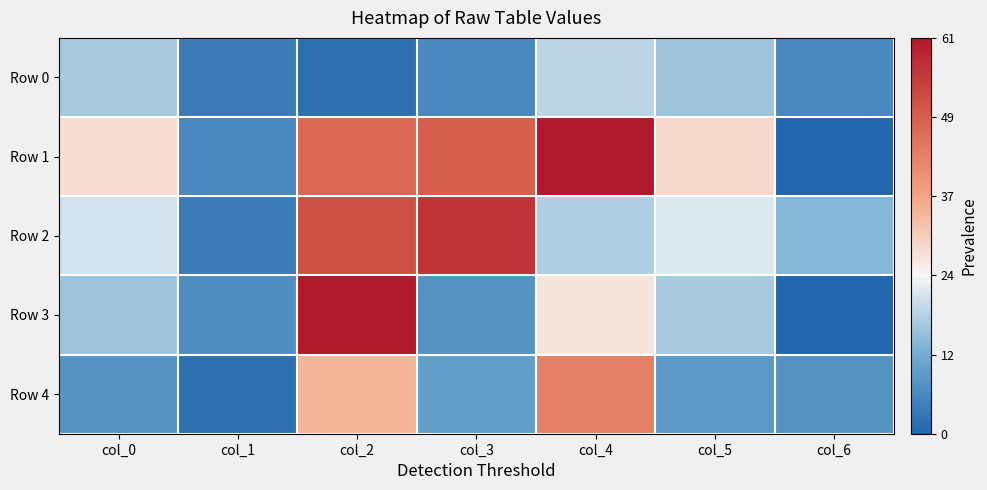

Reading left to right, list all the values displayed in this chart.

Row 0: col_0=17	col_1=4	col_2=2	col_3=6	col_4=19	col_5=16	col_6=6
Row 1: col_0=28	col_1=6	col_2=47	col_3=49	col_4=61	col_5=29	col_6=0
Row 2: col_0=21	col_1=4	col_2=51	col_3=56	col_4=18	col_5=22	col_6=14
Row 3: col_0=16	col_1=7	col_2=61	col_3=8	col_4=27	col_5=17	col_6=0
Row 4: col_0=8	col_1=2	col_2=34	col_3=10	col_4=43	col_5=9	col_6=8